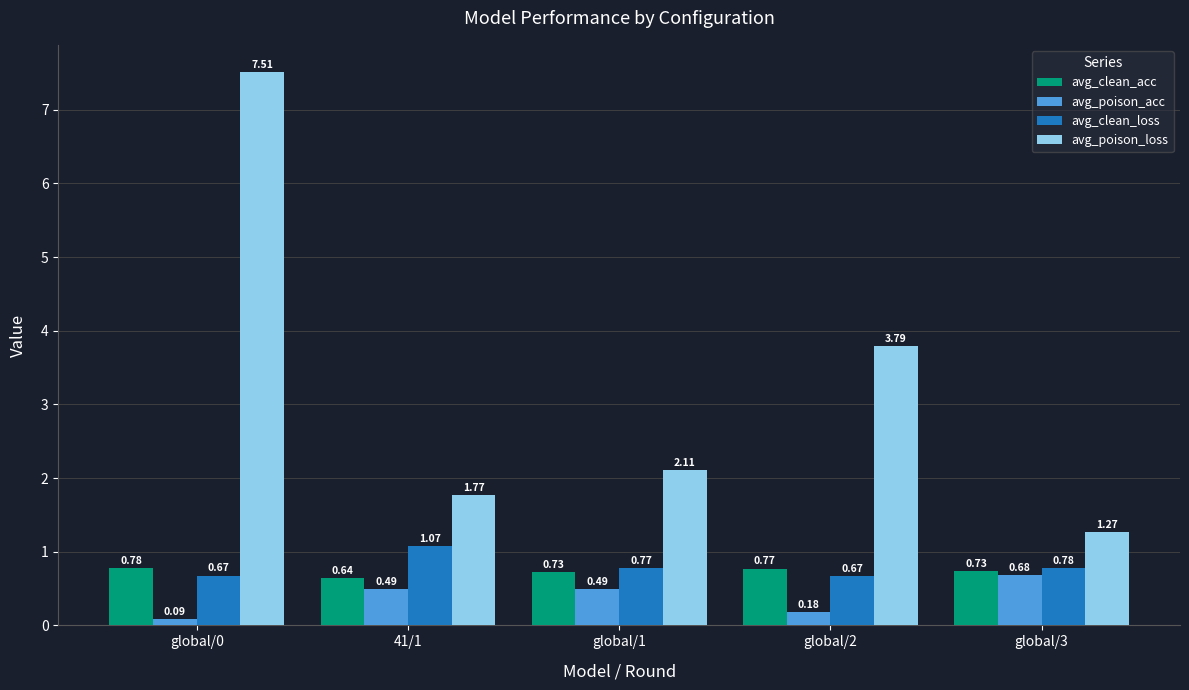

How many data points does each series have?

5